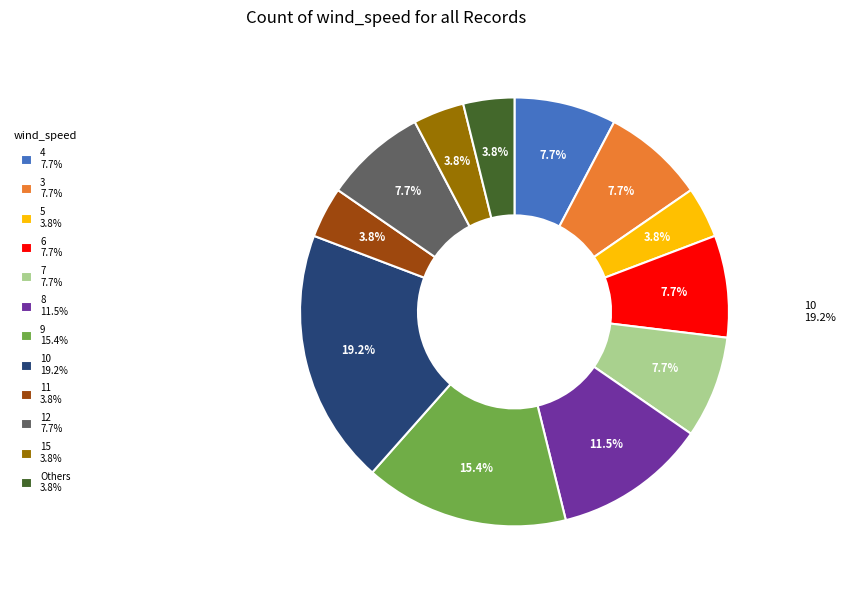

Between 4 and 7, which is larger?

4